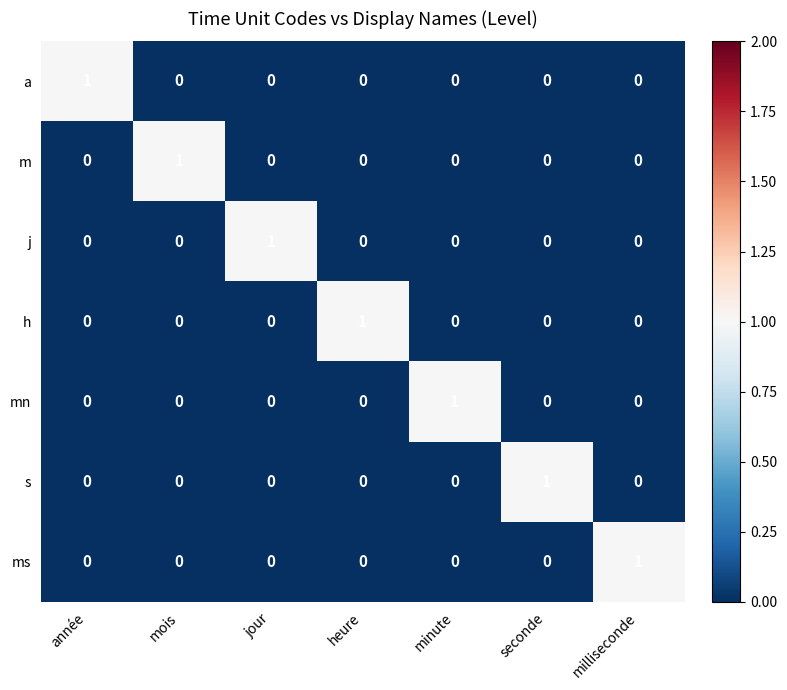

How many s values are between 0 and 1?

7